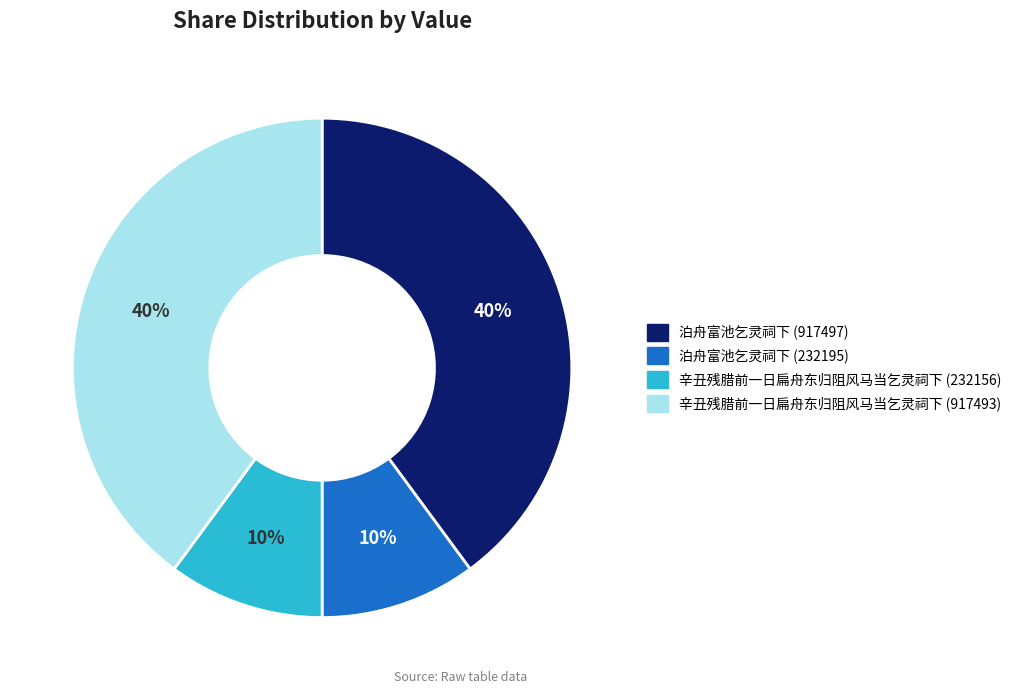

To the nearest percent, what is the difference between the largest and smallest slice percentages?

30%